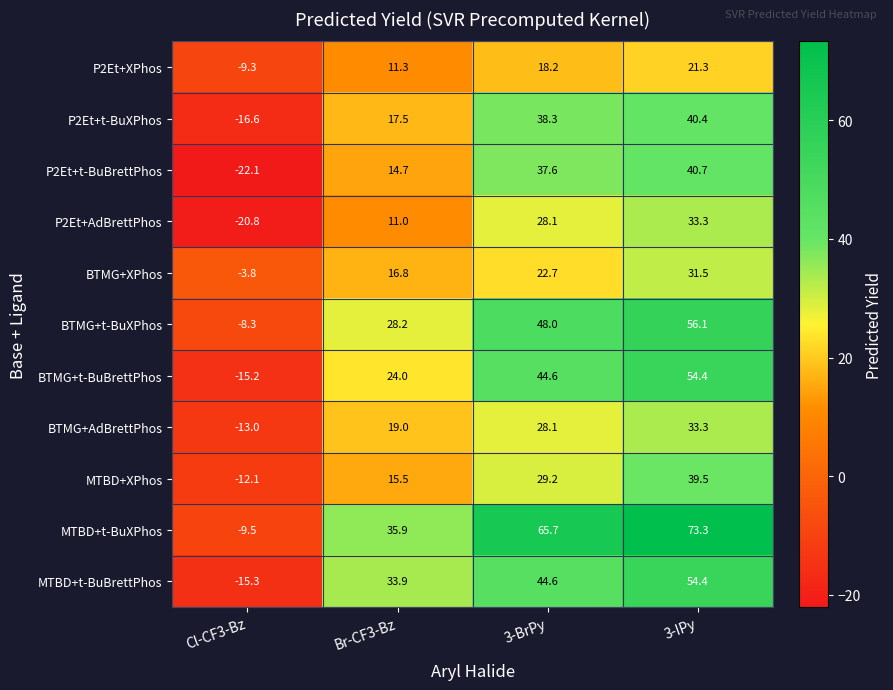

Which label corresponds to the largest value in the chart?

3-IPy